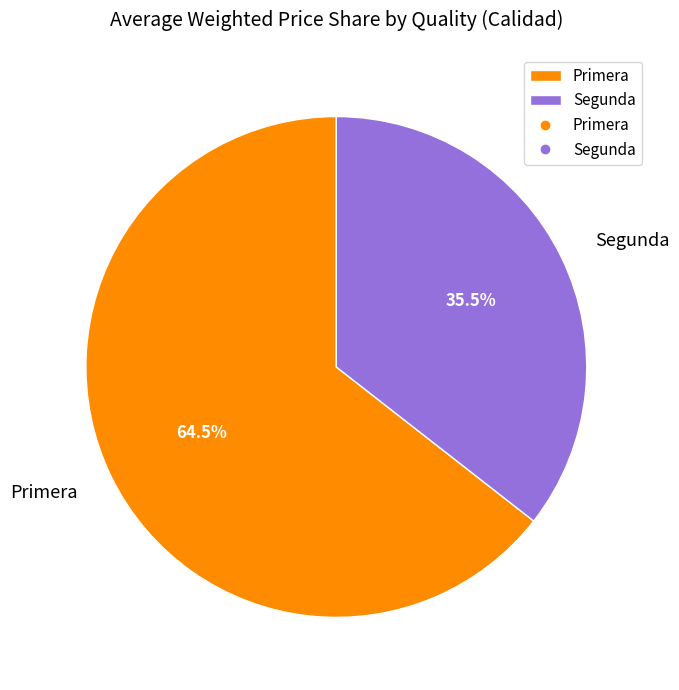

How many segments does this pie chart have?

2